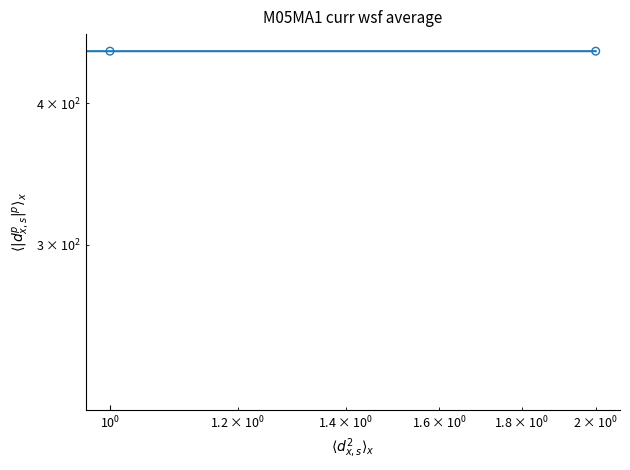

Which has a higher value, 0 or 2?

2